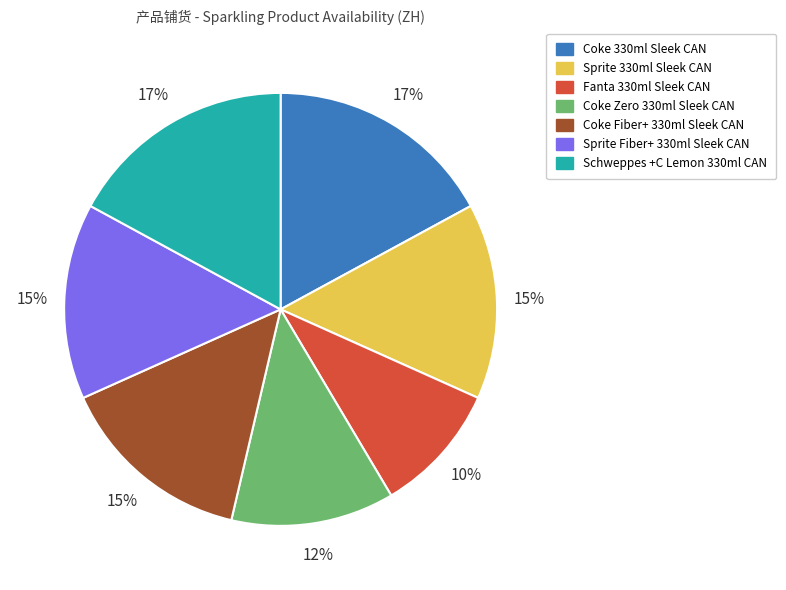

Combined, do Sprite Fiber+ 330ml Sleek CAN and Fanta 330ml Sleek CAN account for over 50%?

No